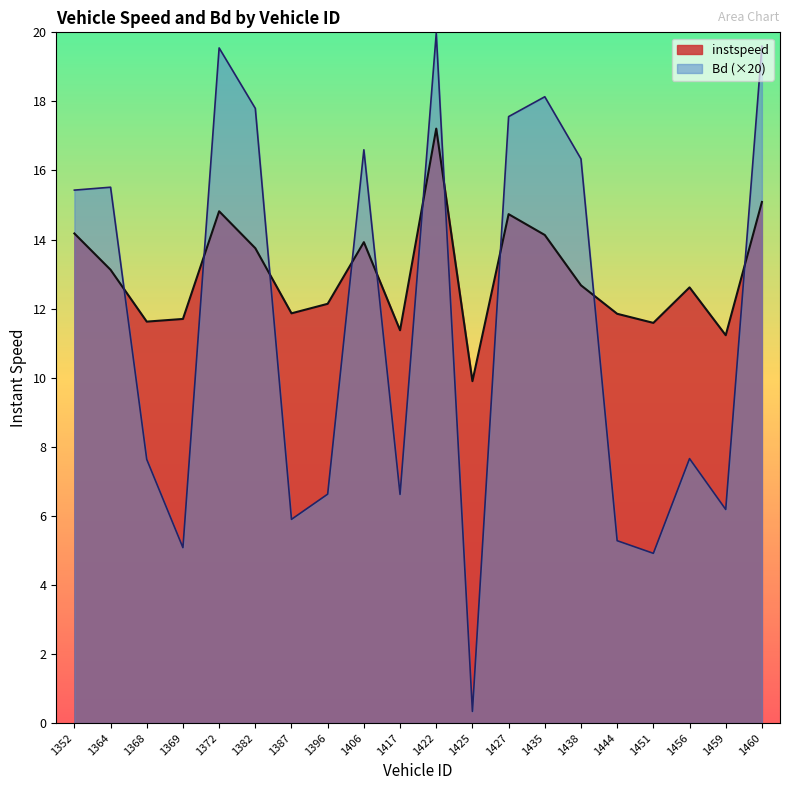

Reading right to left, extract all data points from this chart.

instspeed: 15.1	11.2	12.6	11.6	11.9	12.7	14.1	14.7	9.9	17.2	11.4	13.9	12.1	11.9	13.8	14.8	11.7	11.6	13.1	14.2
Bd: 19.6	6.2	7.7	4.9	5.3	16.3	18.1	17.6	0.3	20.0	6.6	16.6	6.6	5.9	17.8	19.5	5.1	7.6	15.5	15.4